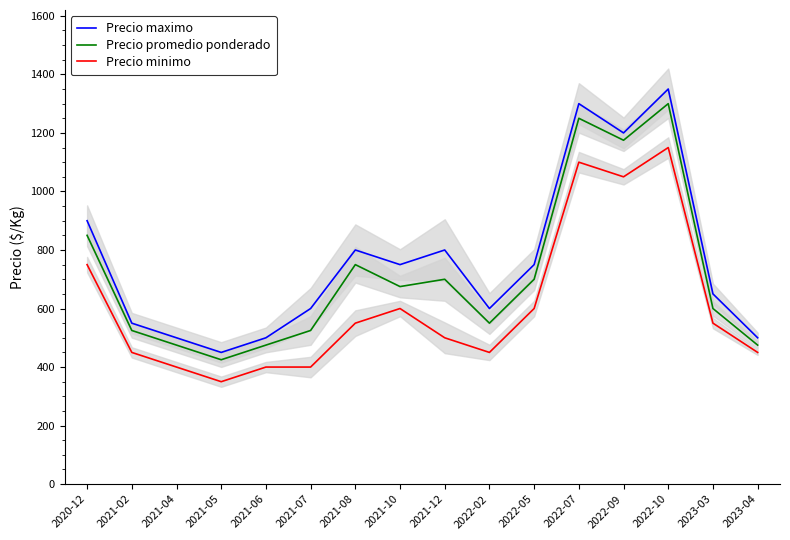

Which series has the largest total across all categories?

Precio maximo